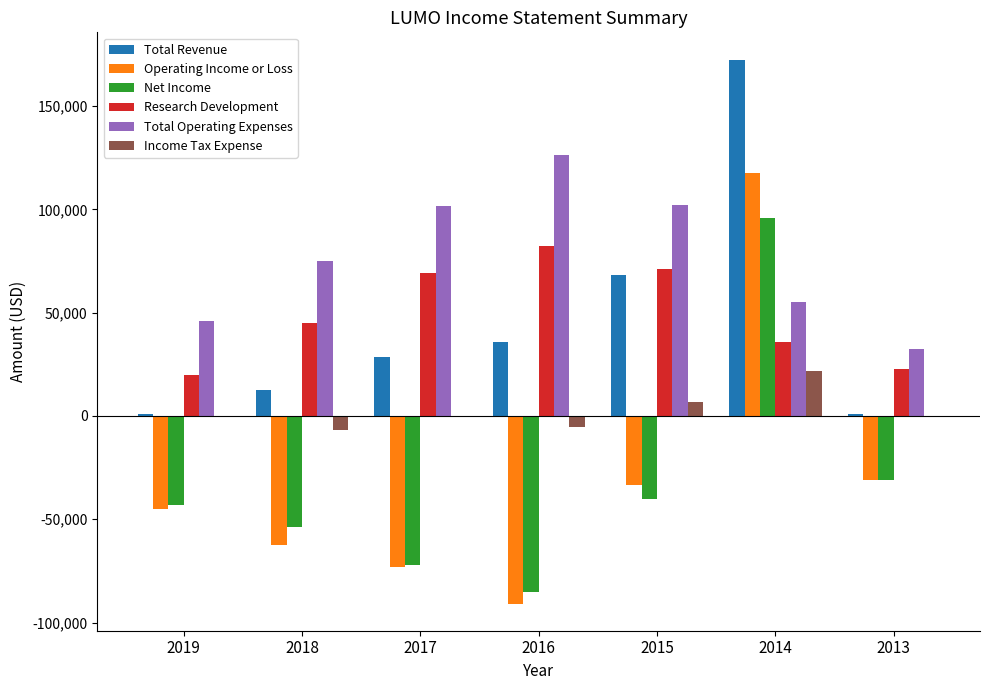

At which category is the sum across all series the highest?

2014